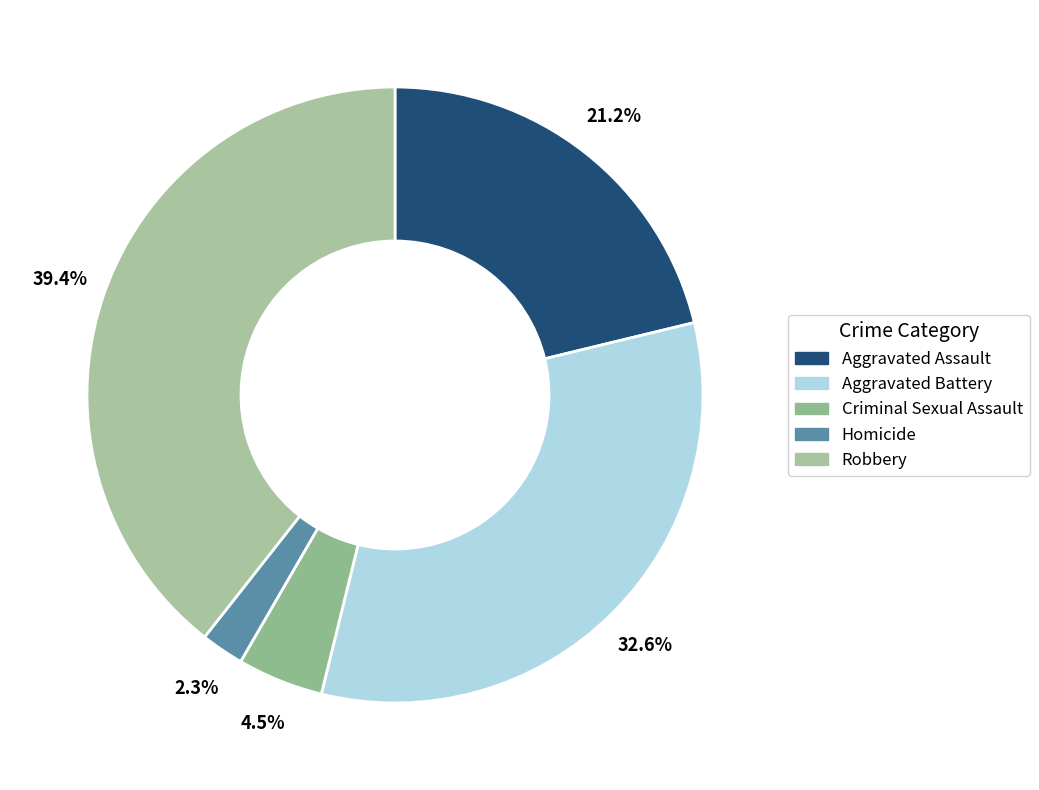

Rank the categories by value from lowest to highest.

Homicide, Criminal Sexual Assault, Aggravated Assault, Aggravated Battery, Robbery